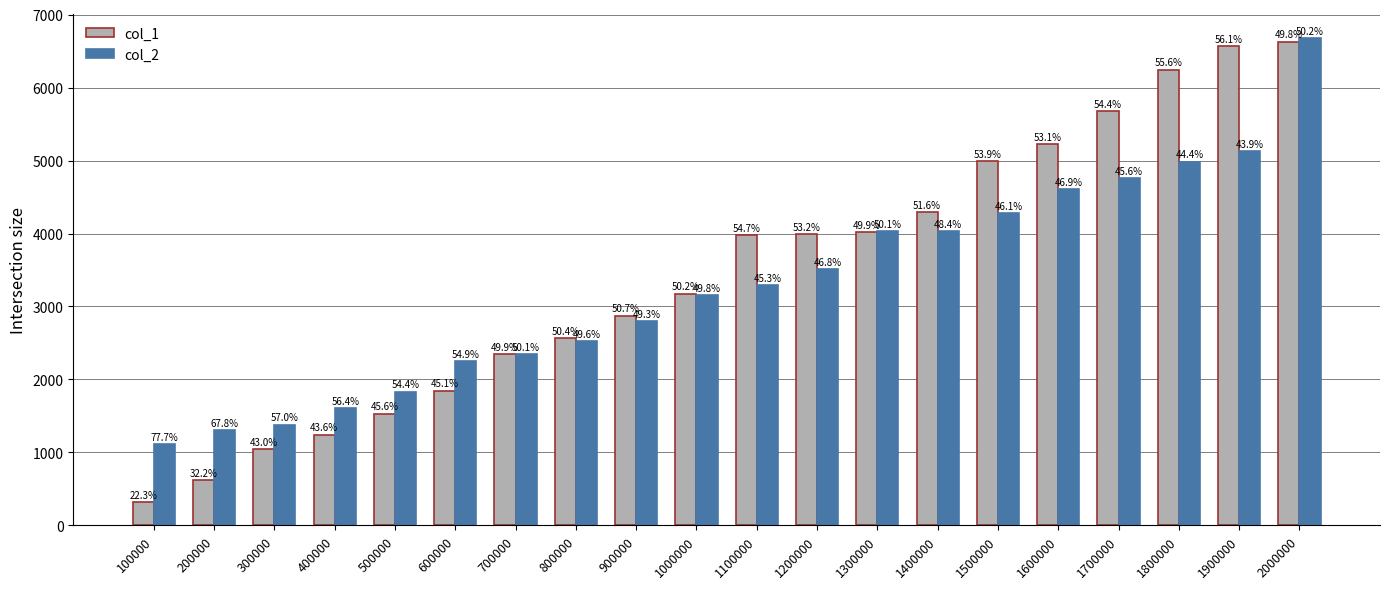

What is the difference between the maximum and minimum values in the col_1 series?

6311.3